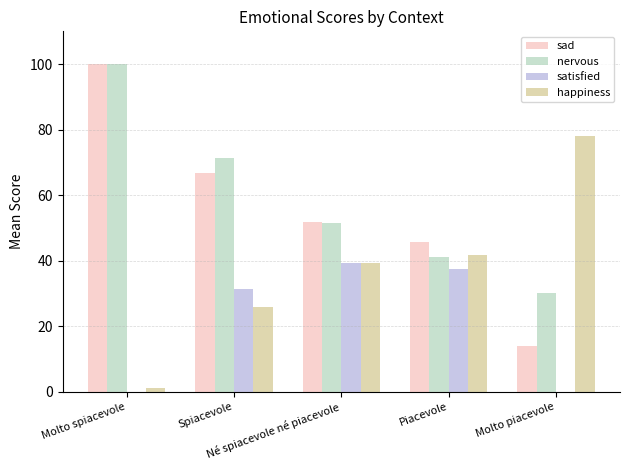

What is the sum of all nervous values?

293.9